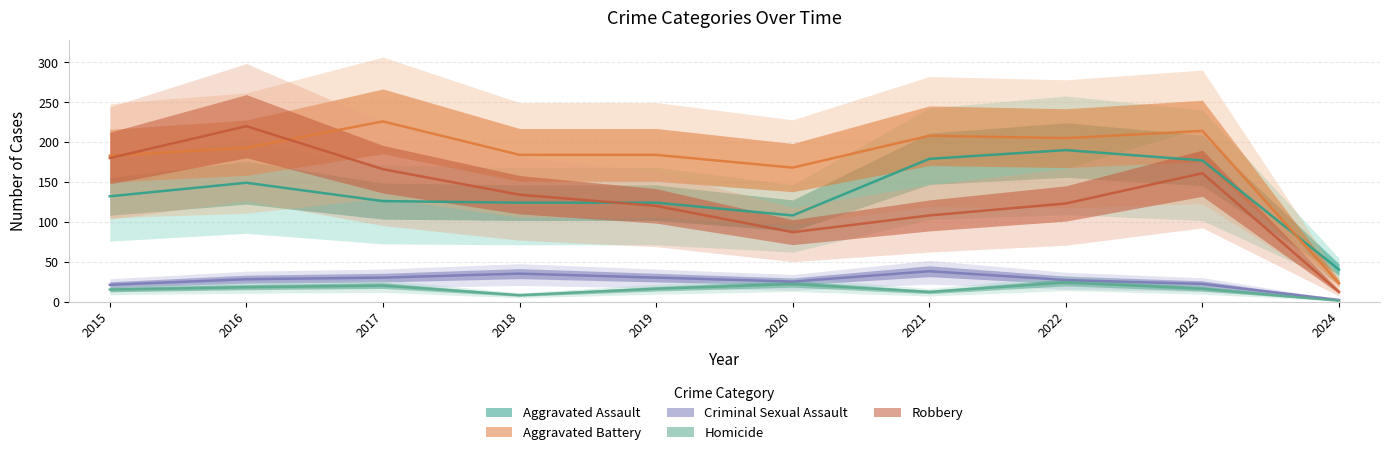

Which series has the largest total across all categories?

Aggravated Battery